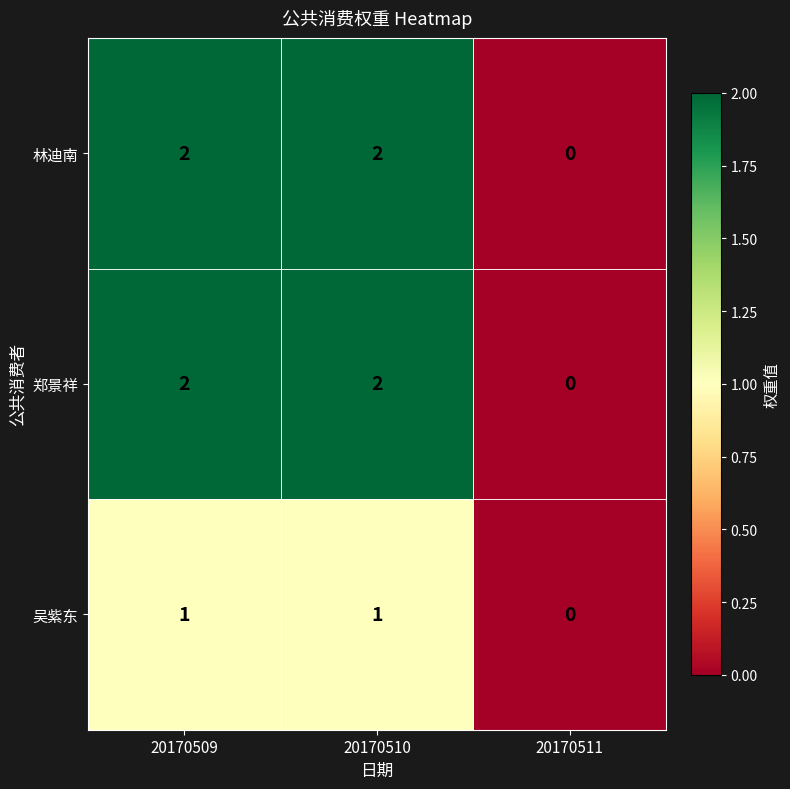

At how many categories does at least one series exceed 1?

2